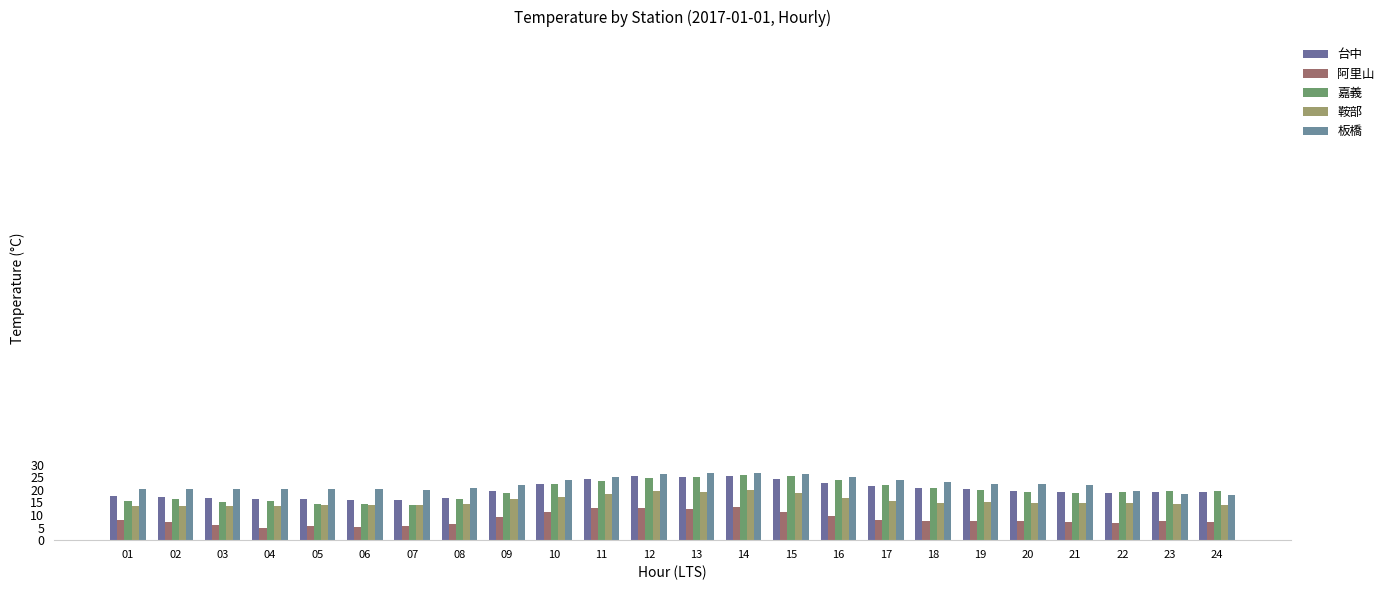

What is the difference between the maximum and minimum values in the 板橋 series?

8.9